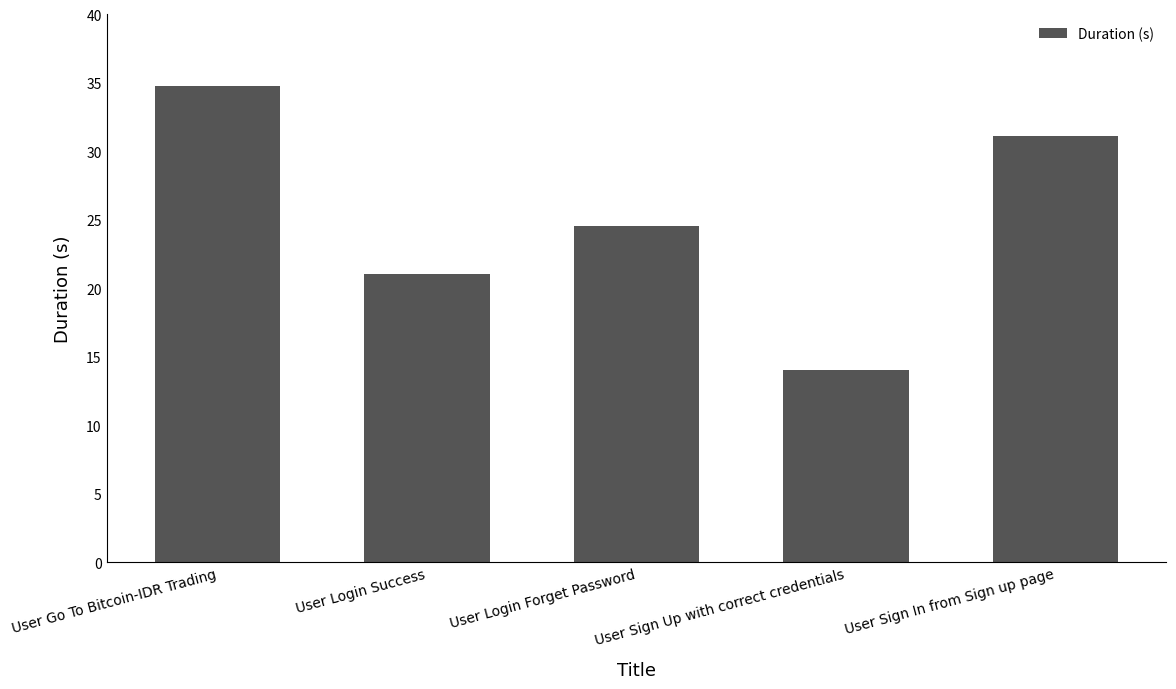

What is the approximate value at User Go To Bitcoin-IDR Trading?

34.8